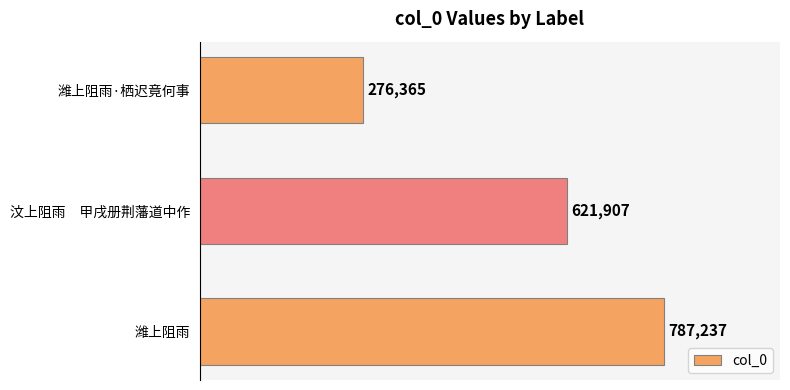

Rank the categories by value from lowest to highest.

潍上阻雨·栖迟竟何事, 汶上阻雨　甲戌册荆藩道中作, 潍上阻雨